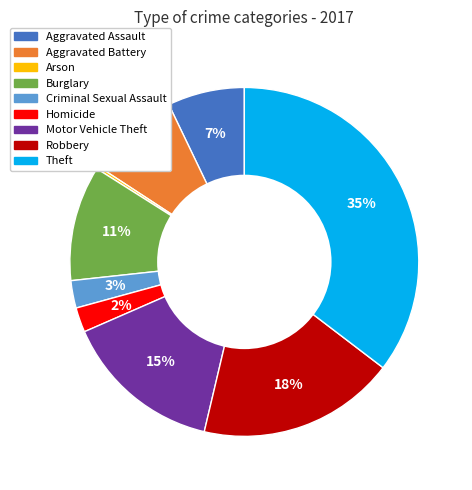

Do Homicide and Aggravated Assault together represent more than half of the pie?

No